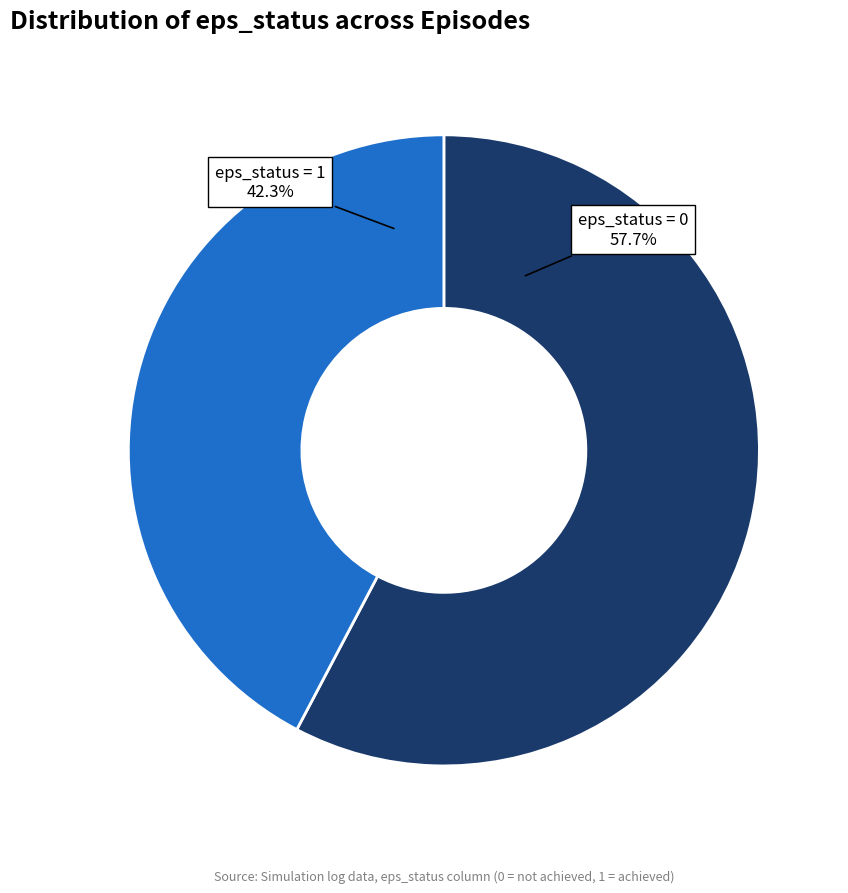

Does any single category account for the majority?

Yes